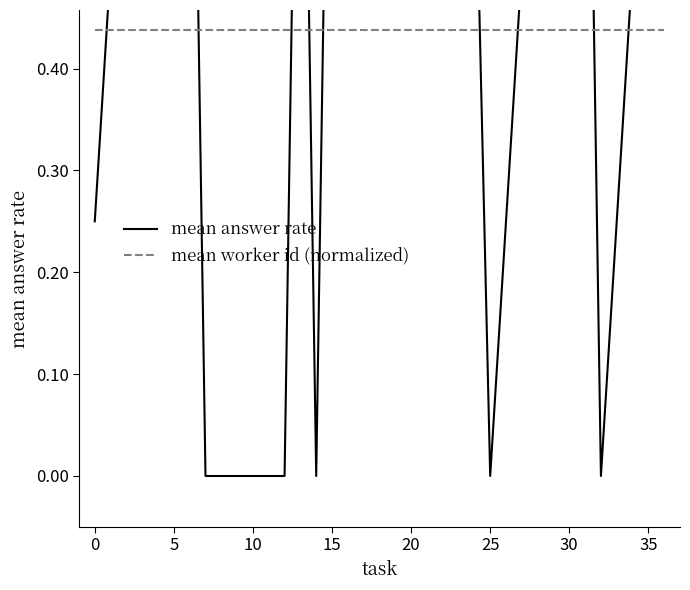

How many lines are shown in the chart?

2